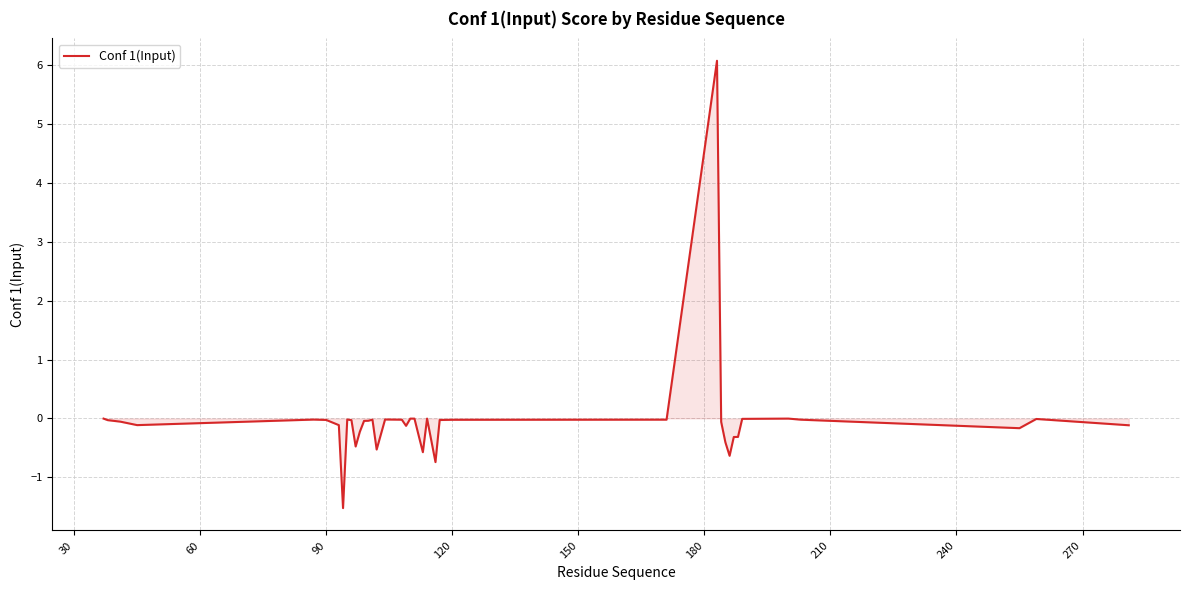

What is the smallest value displayed?

-1.5